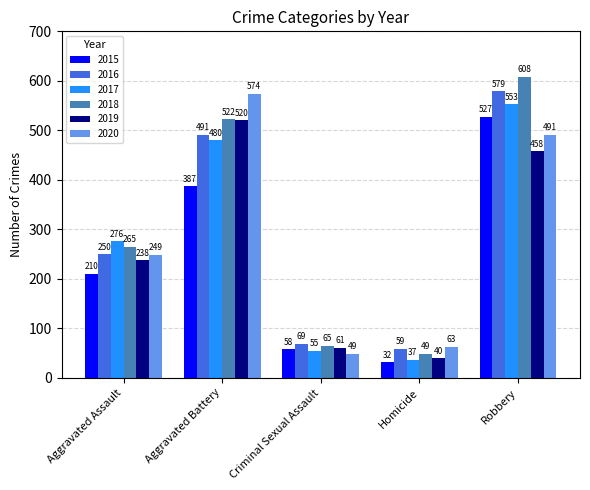

What is the difference between the 2015 values at Aggravated Battery and Aggravated Assault?

177